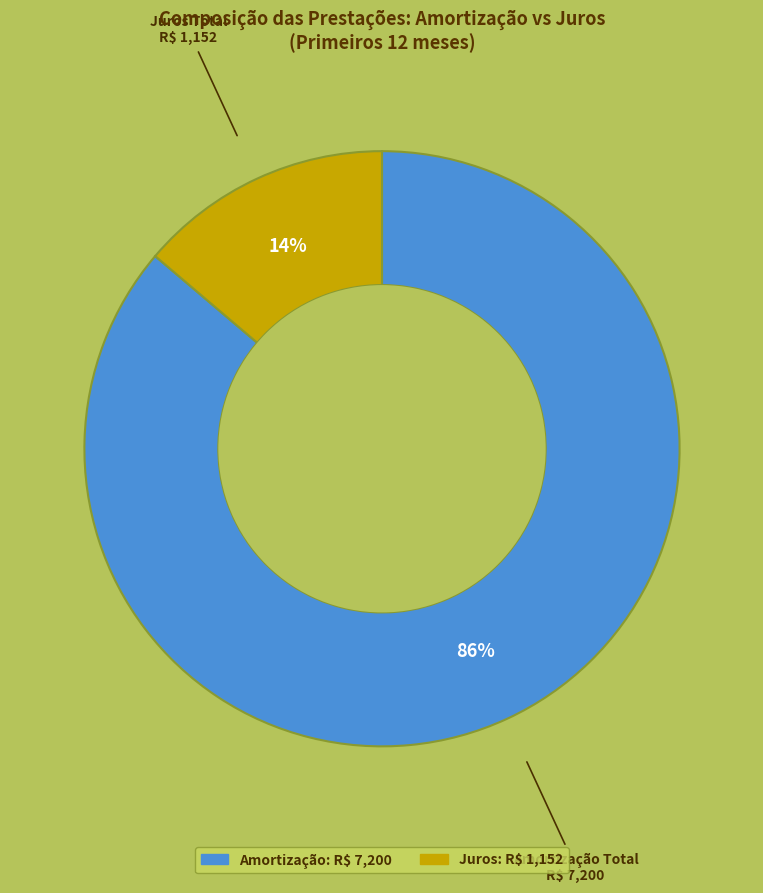

Is there any slice that represents more than half of the pie?

Yes